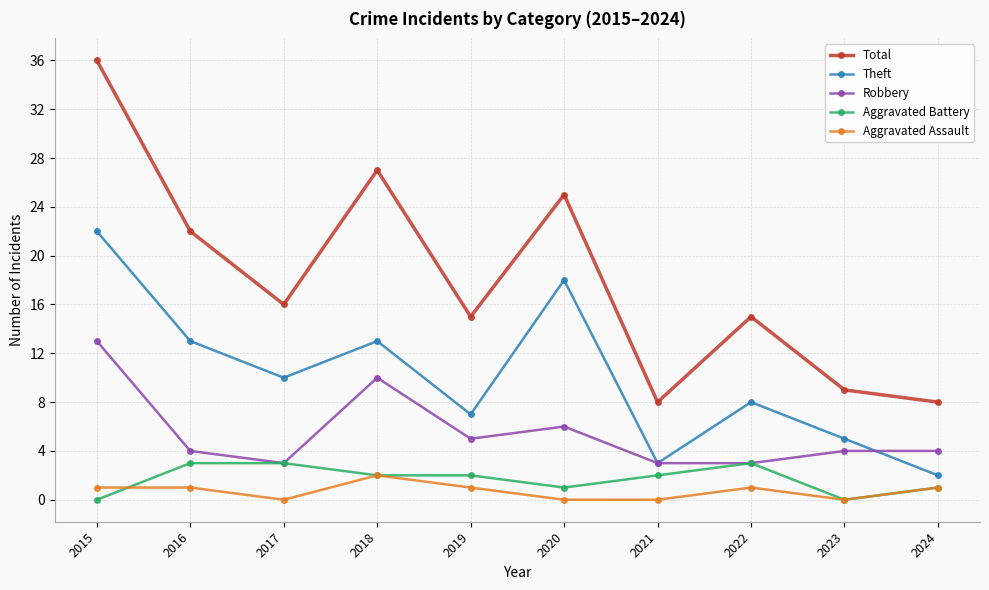

How many Robbery values are between 3 and 6?

8